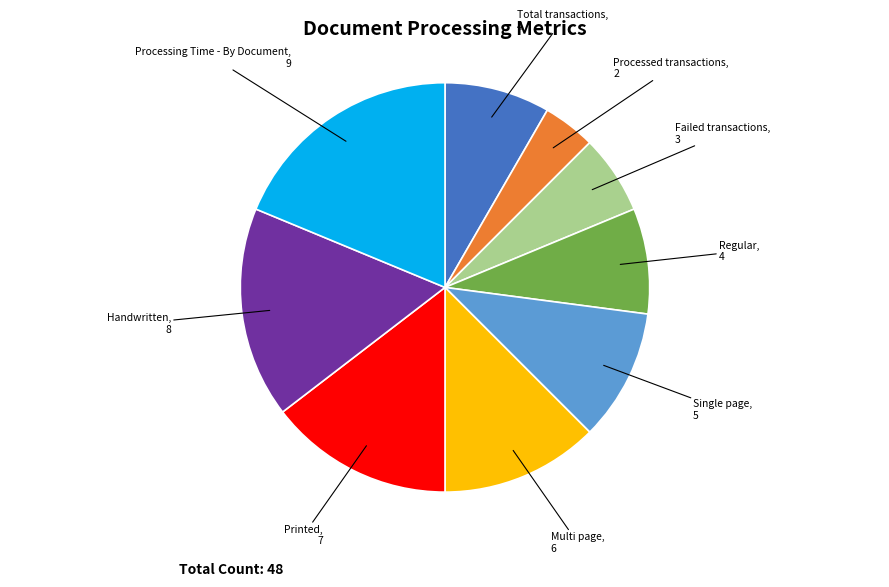

Is there a majority slice in this chart?

No